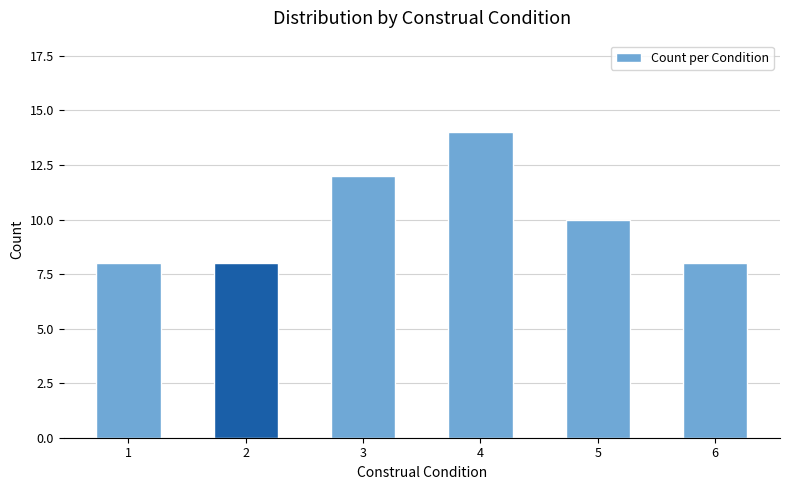

How many bars are there in total?

6